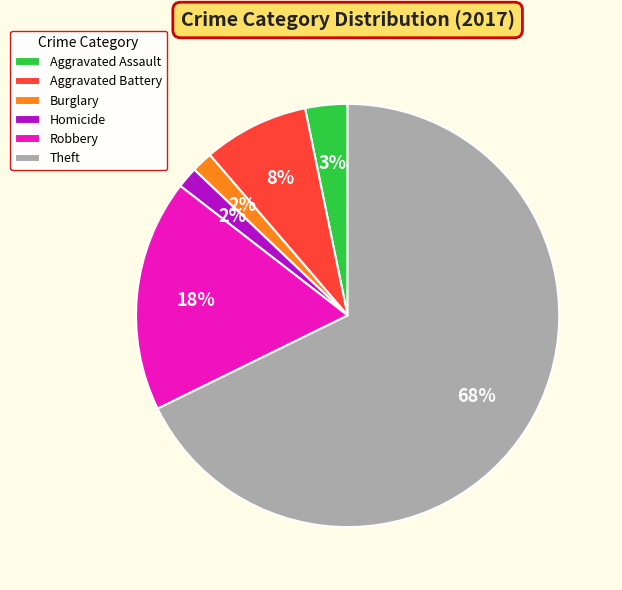

To the nearest percent, what is the difference between the Burglary and Robbery slice percentages?

16%